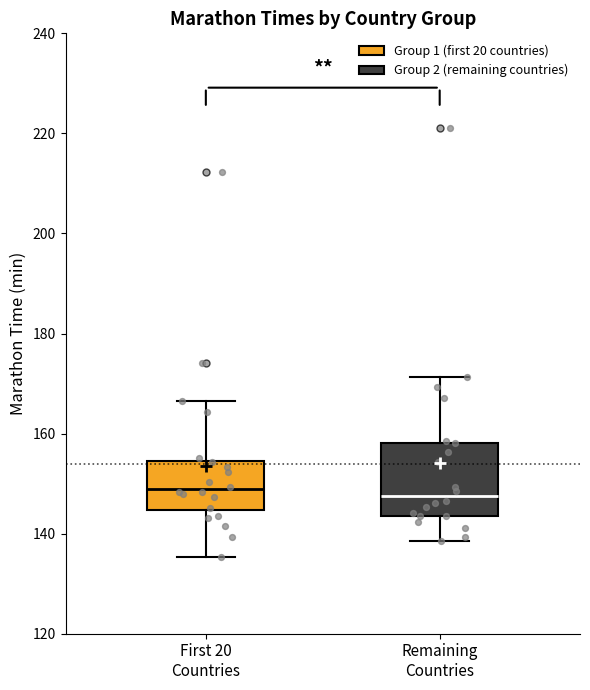

Reading left to right, transcribe this box plot: for each box, give where its median line is, the range the box spans, and where its two whiskers end, as read against the y-axis. The values are not printed on the chart, so give them approximately, as read against the axis.

First 20 Countries: median 148, box 144 to 154, whiskers 136 to 166
Remaining Countries: median 148, box 144 to 158, whiskers 138 to 172